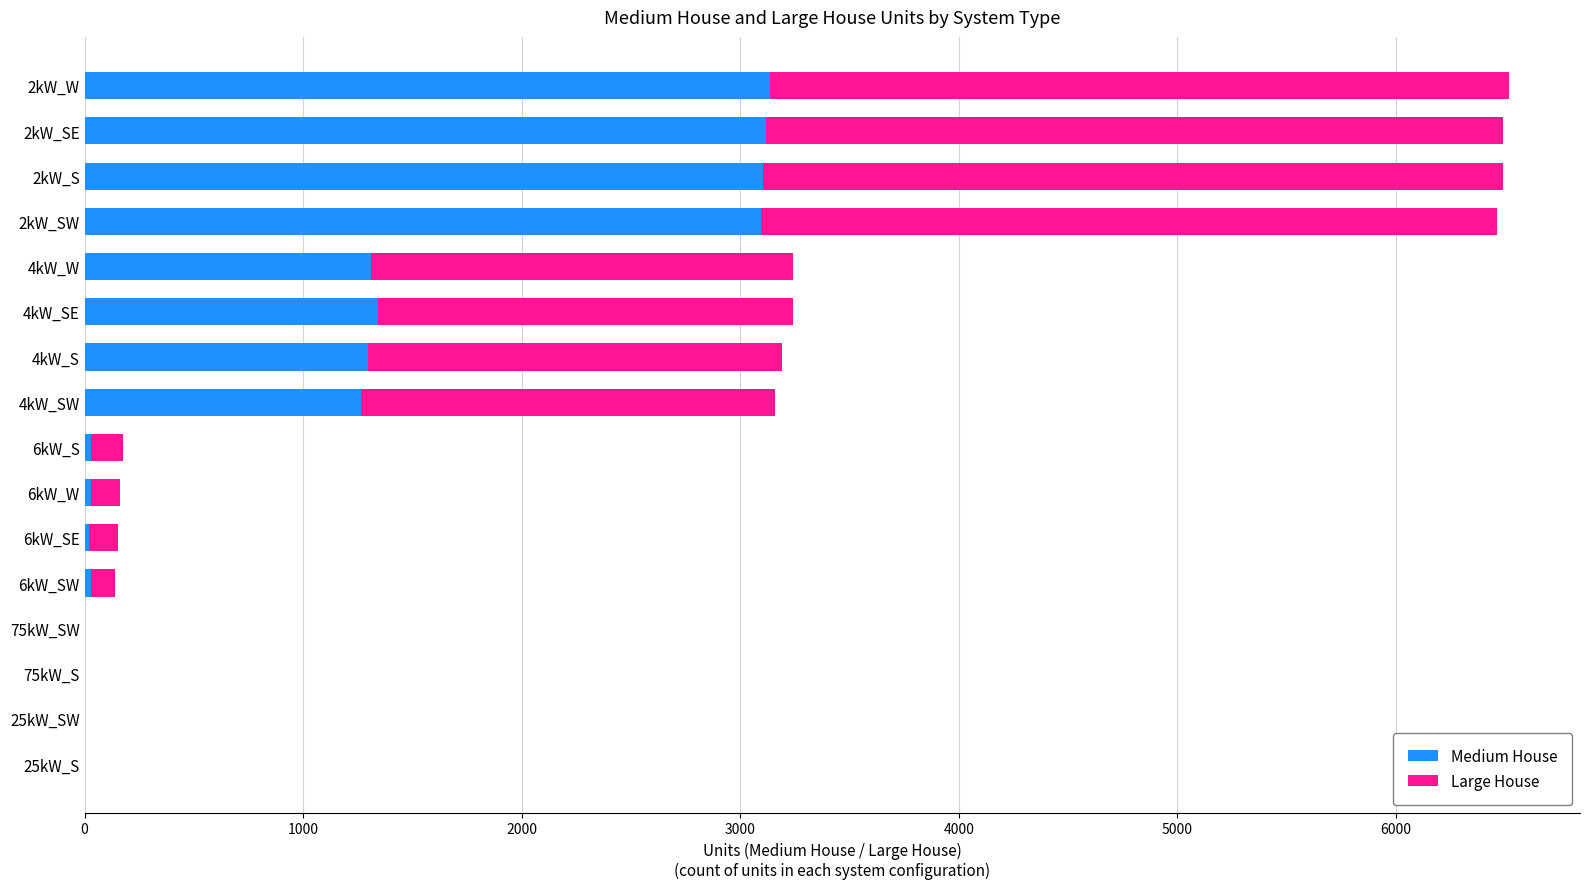

What are all the series names shown in the legend?

Medium House, Large House